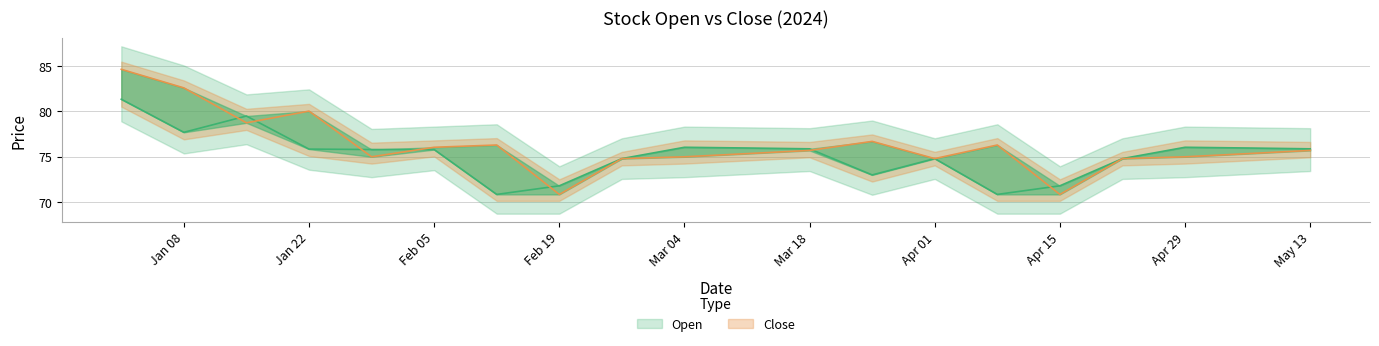

What is the approximate value of Close at Mar 04?

75.0